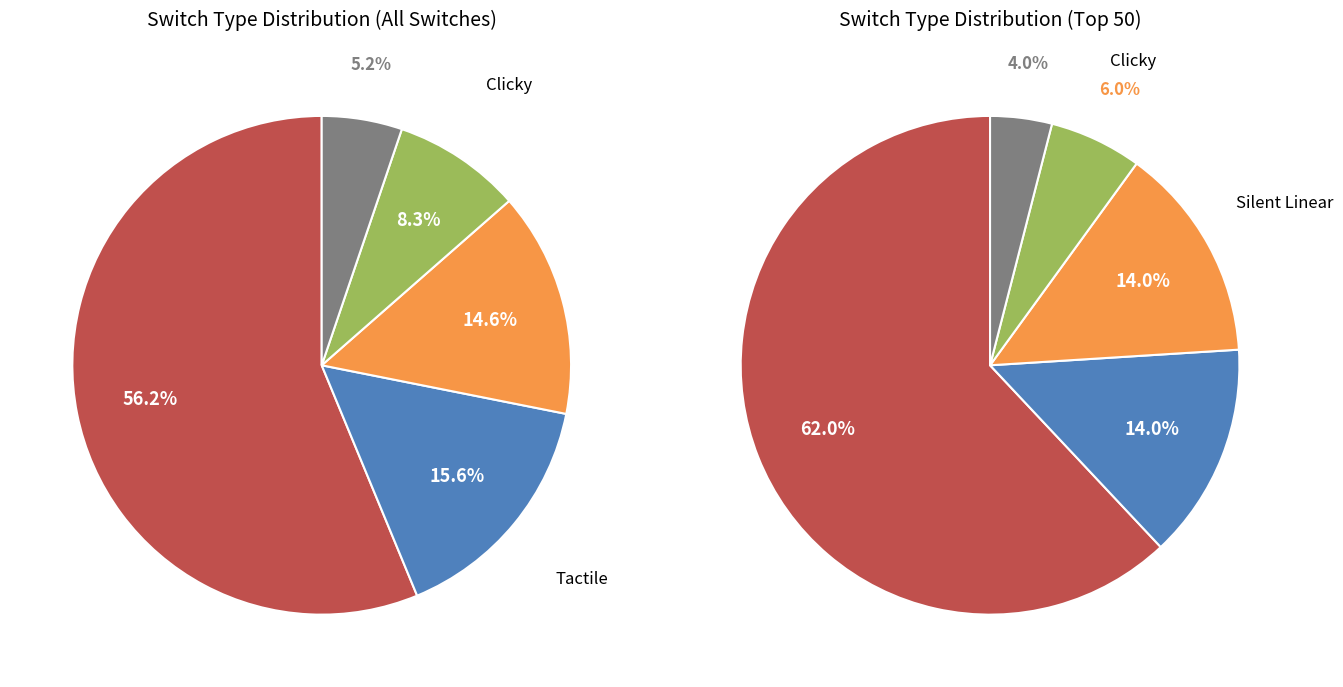

True or false: Silent Tactile accounts for 5% of the total.

True